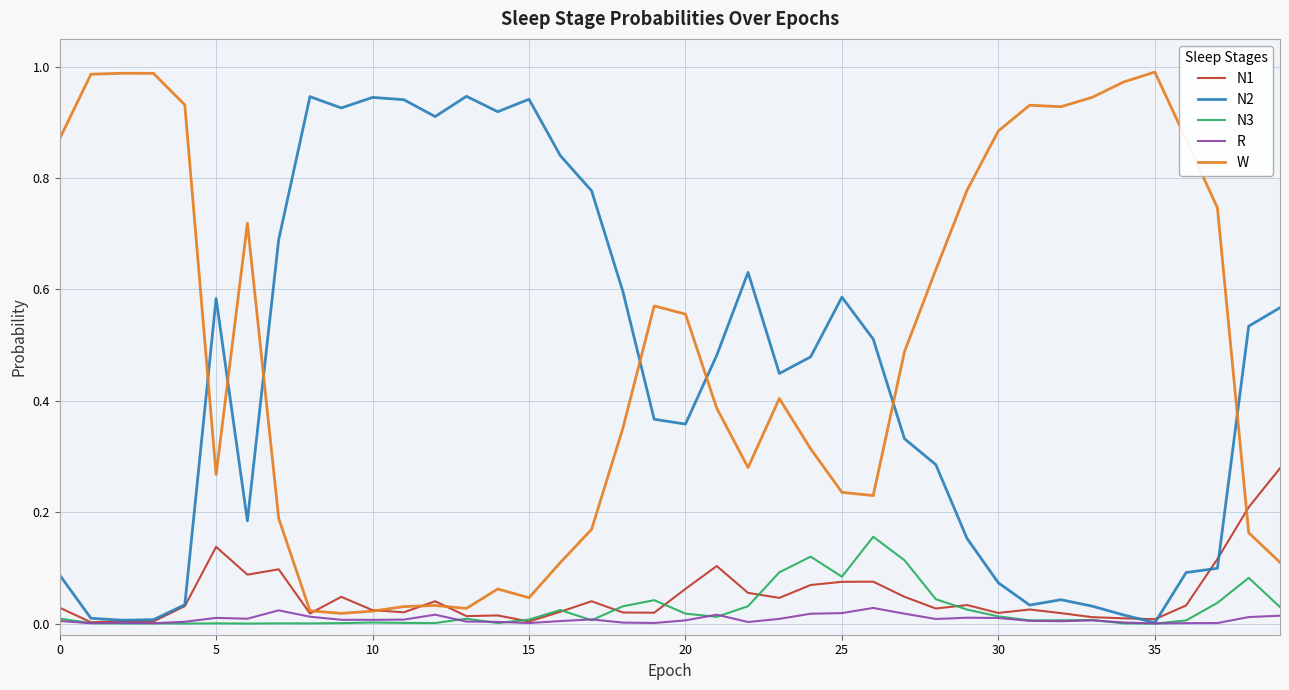

Rank the series by their maximum value, from highest to lowest.

W, N2, N1, N3, R